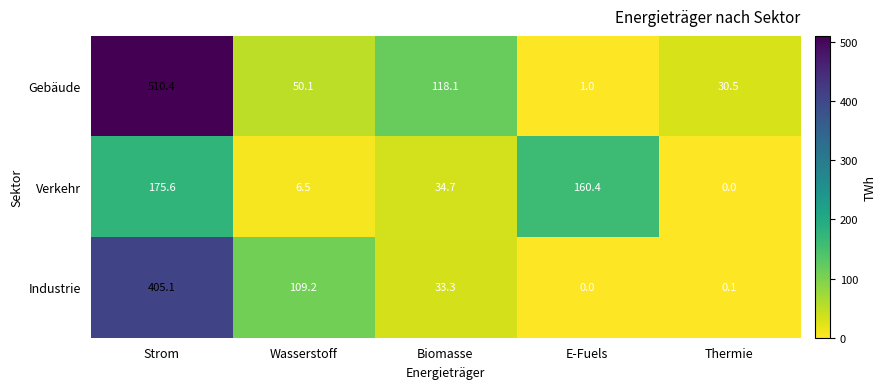

The value of Industrie at Strom is 695.6. True or false?

False